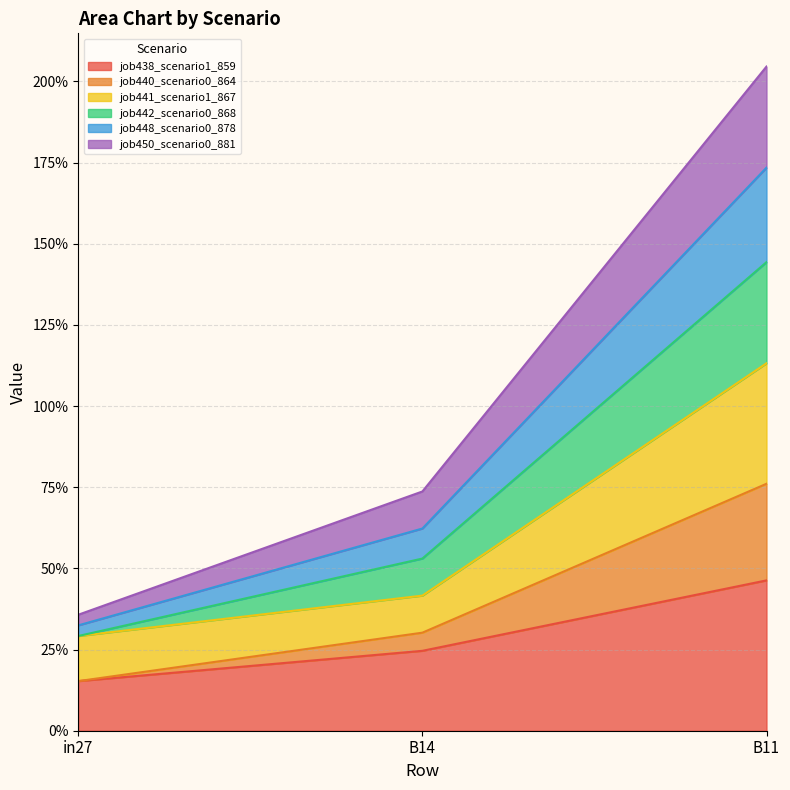

At how many categories does at least one series exceed 0?

3